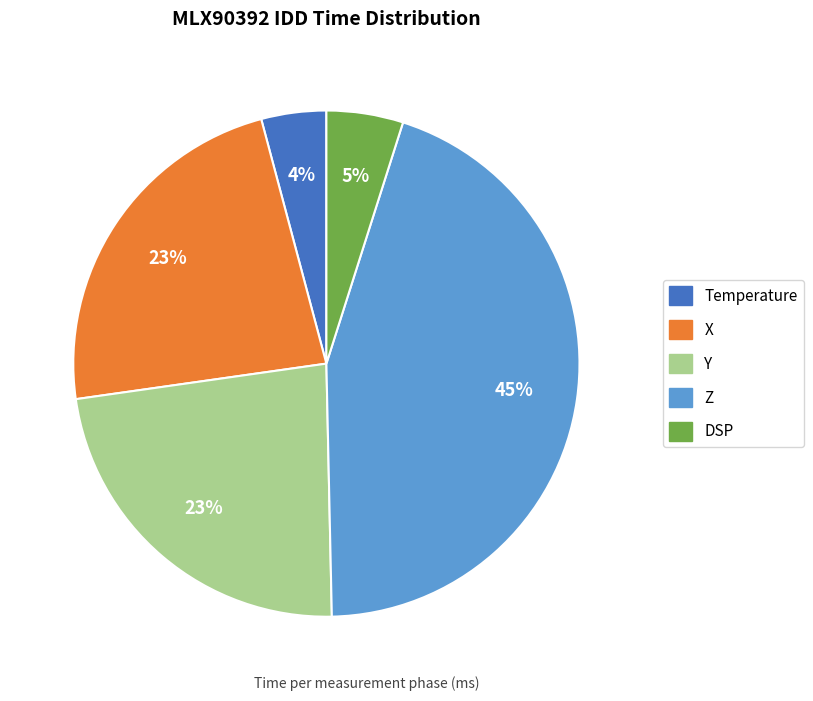

Approximately how many times larger is the value at Temperature compared to X?

0.2